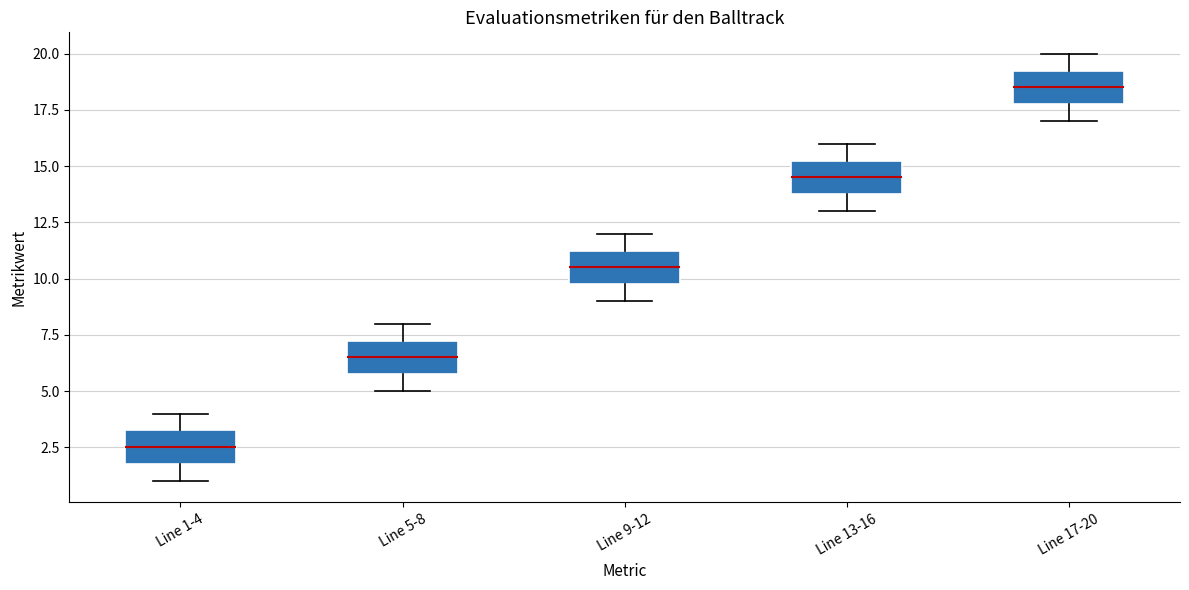

Reading left to right, transcribe this box plot: for each box, give where its median line is, the range the box spans, and where its two whiskers end, as read against the y-axis. The values are not printed on the chart, so give them approximately, as read against the axis.

Line 1-4: median 2.5, box 2.0 to 3.5, whiskers 1.0 to 4.0
Line 5-8: median 6.5, box 6.0 to 7.5, whiskers 5.0 to 8.0
Line 9-12: median 10.5, box 10.0 to 11.5, whiskers 9.0 to 12.0
Line 13-16: median 14.5, box 14.0 to 15.5, whiskers 13.0 to 16.0
Line 17-20: median 18.5, box 18.0 to 19.5, whiskers 17.0 to 20.0